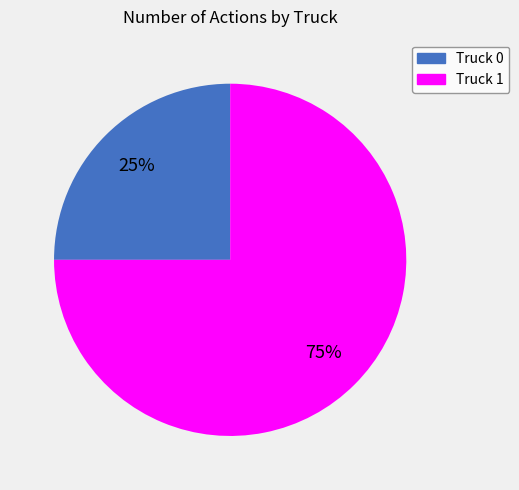

Is it true that Truck 1 is 75% of the pie?

True